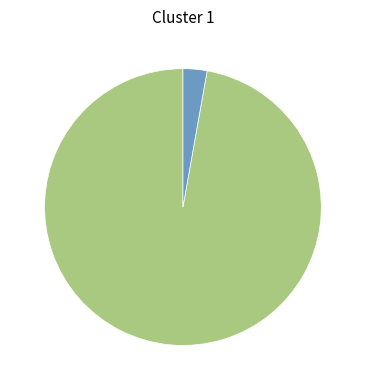

Is there any slice that represents more than half of the pie?

Yes